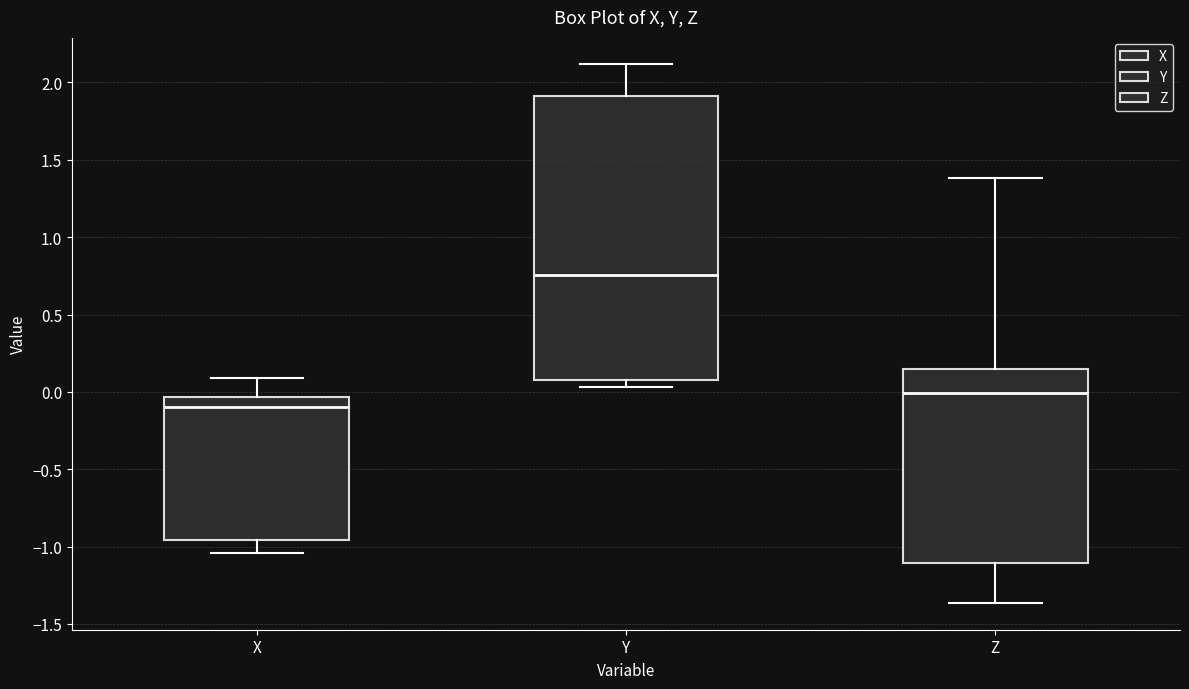

Where does the median line of the box for X sit on the y-axis? The values are not printed on the chart, so give them approximately, as read against the axis.

-0.10